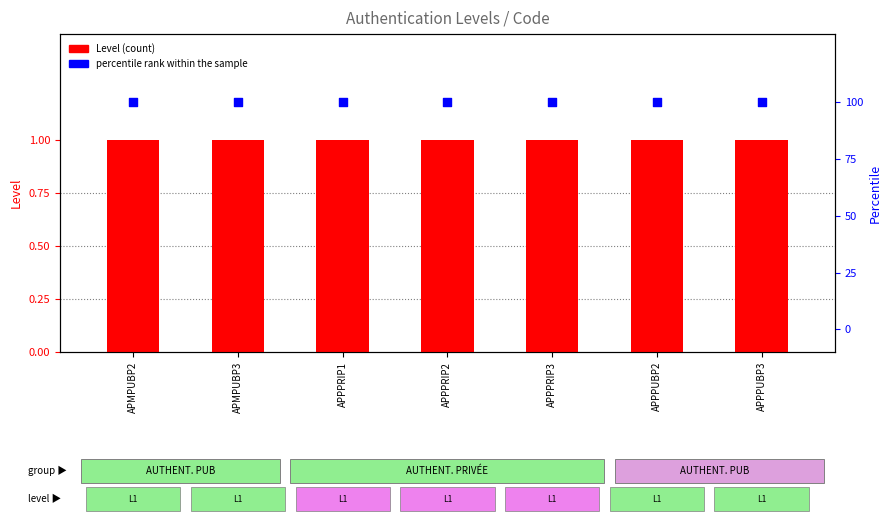

Which series contains the lowest Y value?

Level (count)